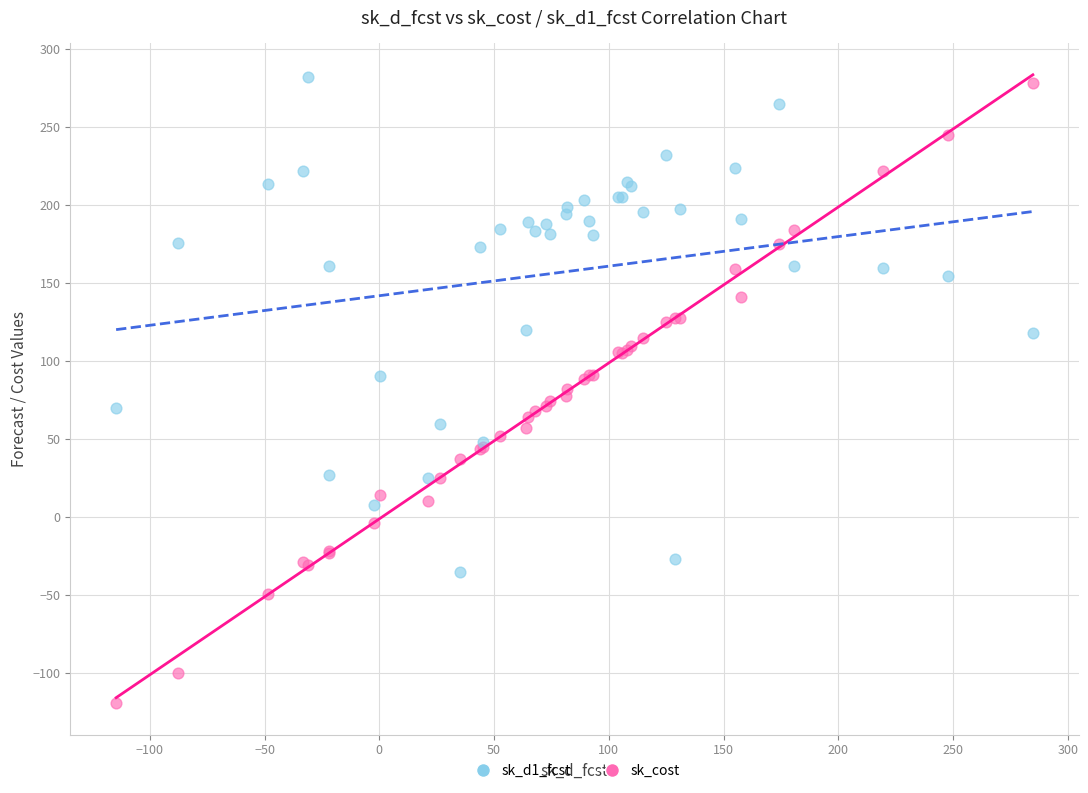

Which series has the widest spread of Y values?

sk_cost